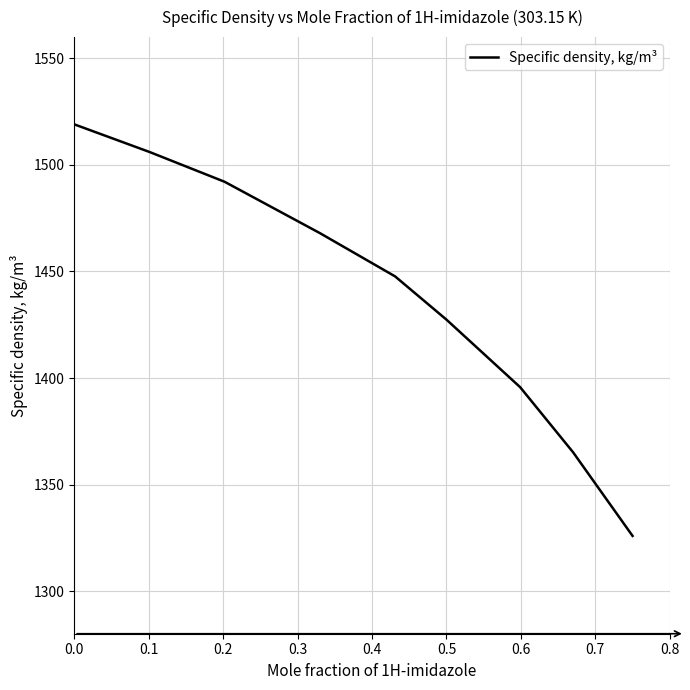

What is the difference between the maximum and minimum values?

192.9